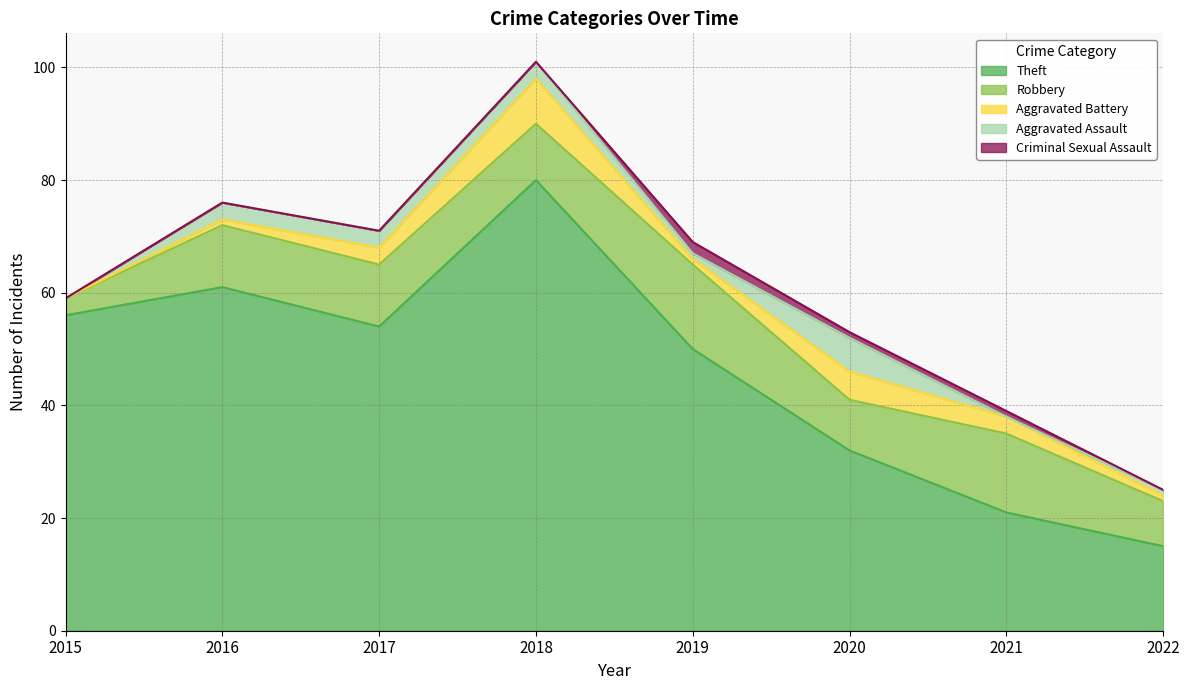

List the series in order of their peak value, highest first.

Theft, Robbery, Aggravated Battery, Aggravated Assault, Criminal Sexual Assault